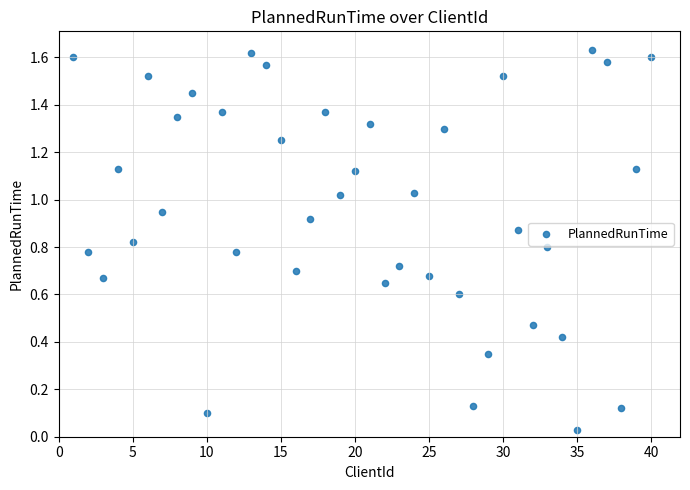

What is the range of X values (max minus min)?

39.0